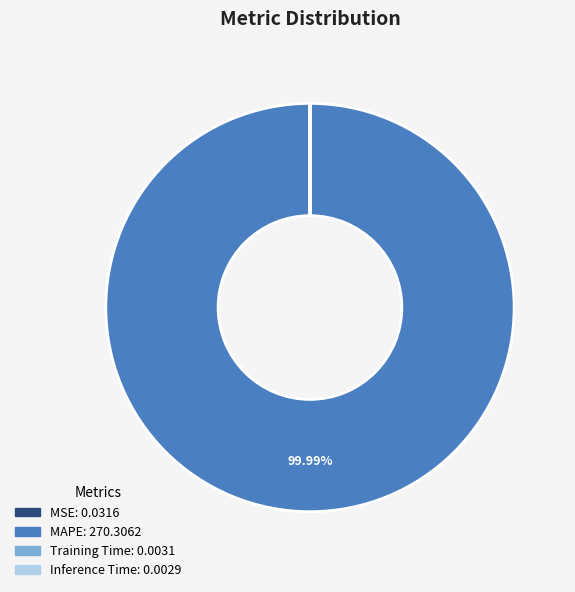

Is there a majority slice in this chart?

Yes